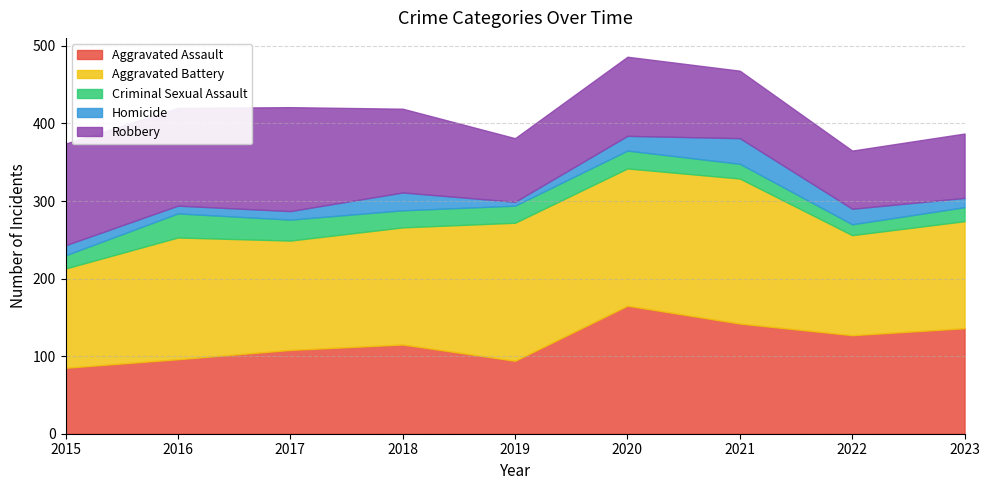

Between 2019 and 2021, which series saw the biggest shift?

Aggravated Assault